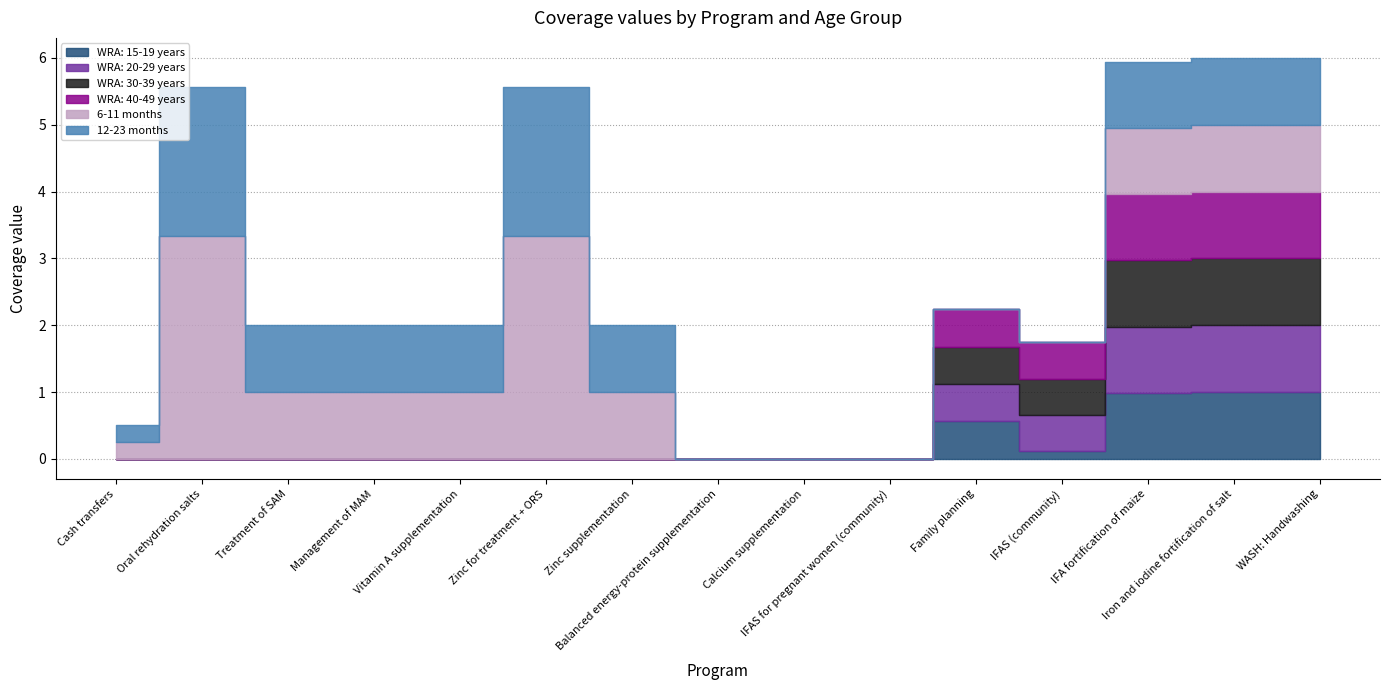

Which series has the largest range (max minus min)?

6-11 months